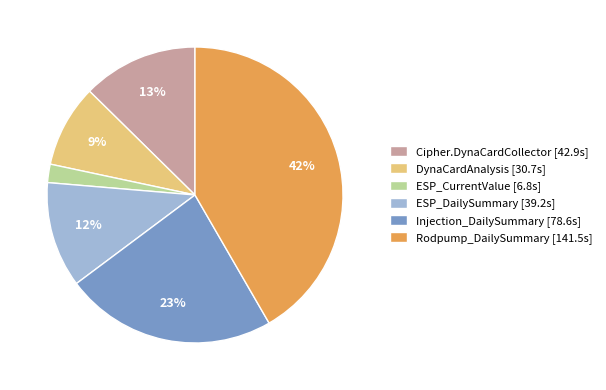

To the nearest percent, what portion does DynaCardAnalysis represent?

9%